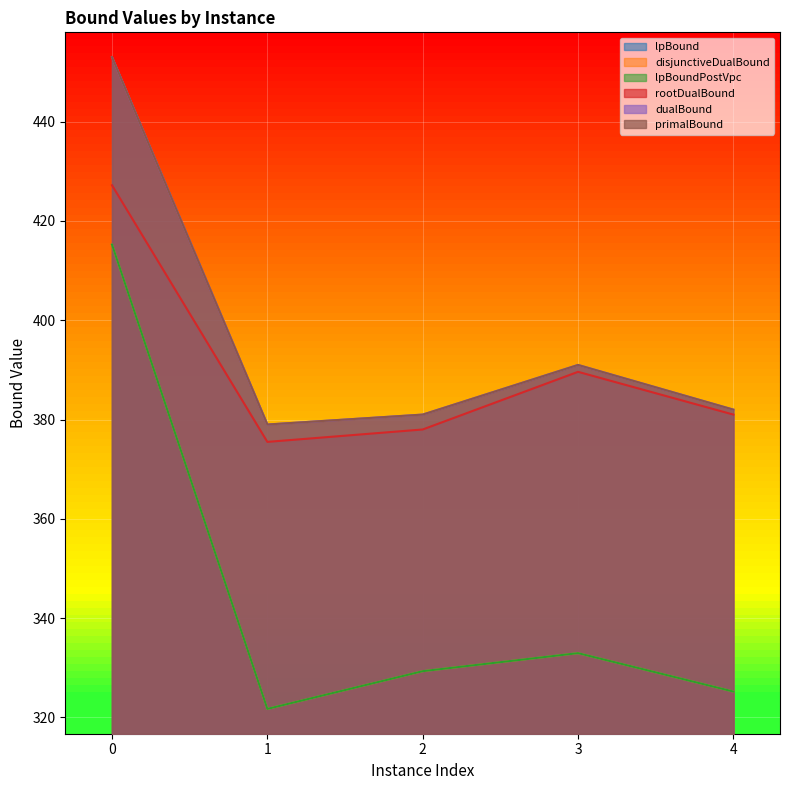

What is the spread (max minus min) of values at 3?

58.1